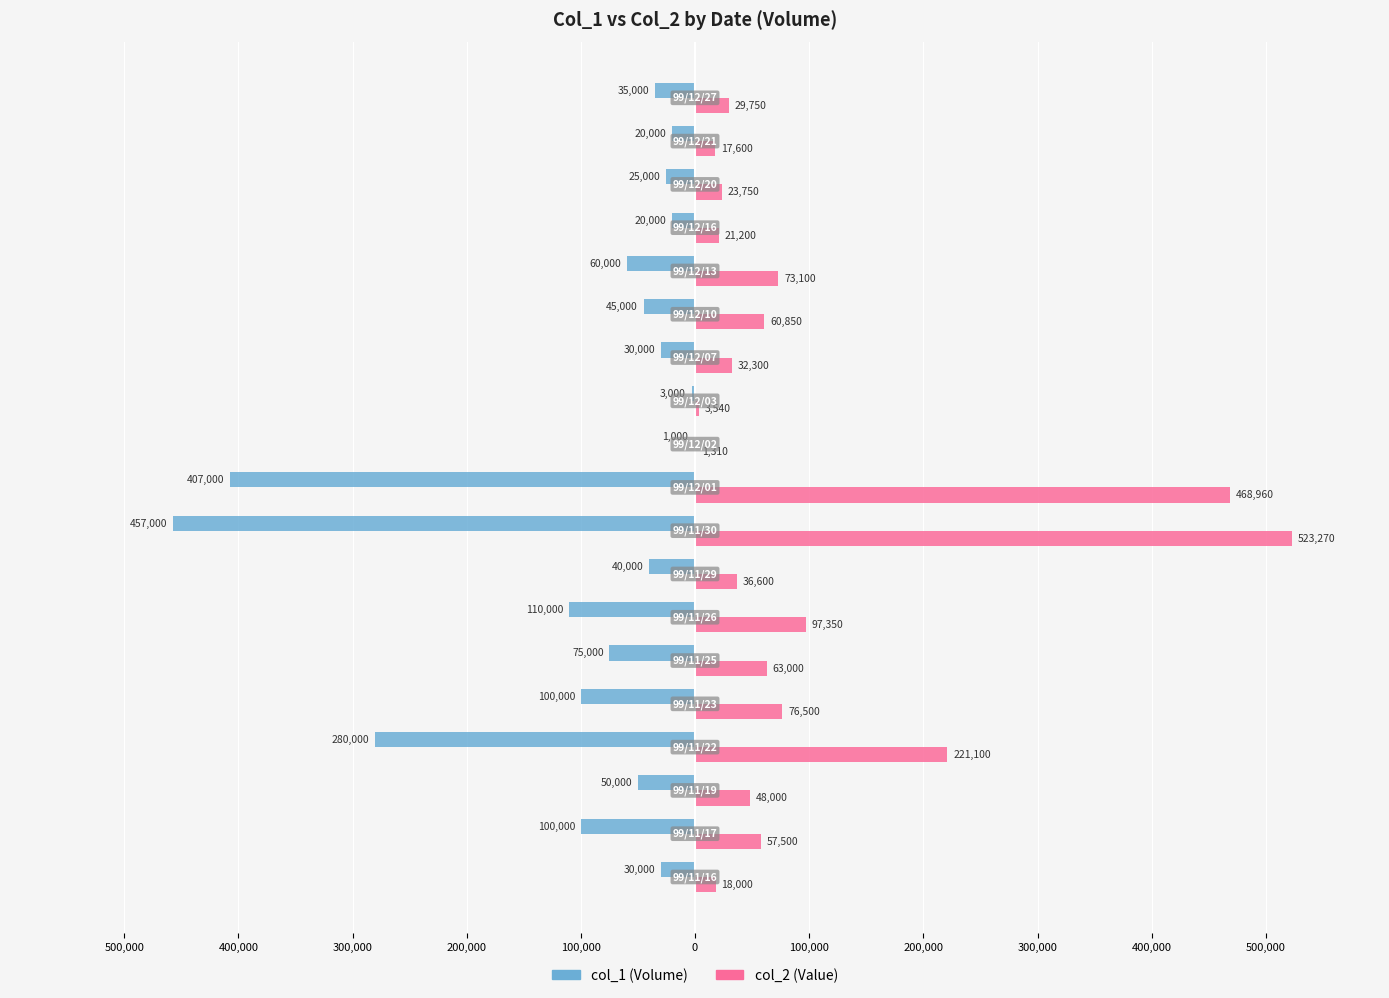

What is the value of the col_2 bar at the 16th from the left?

21200